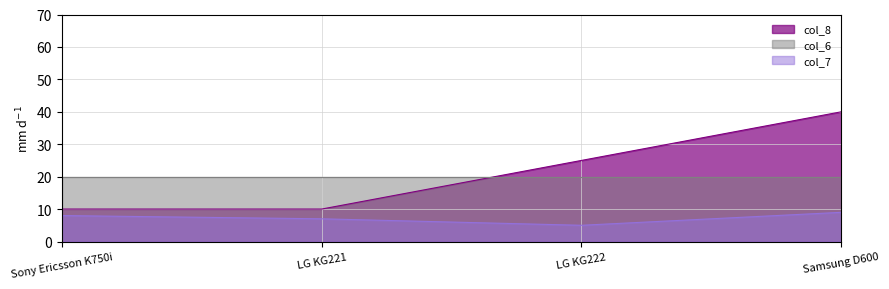

Is it true that col_7 equals 3.7 at LG KG221?

False